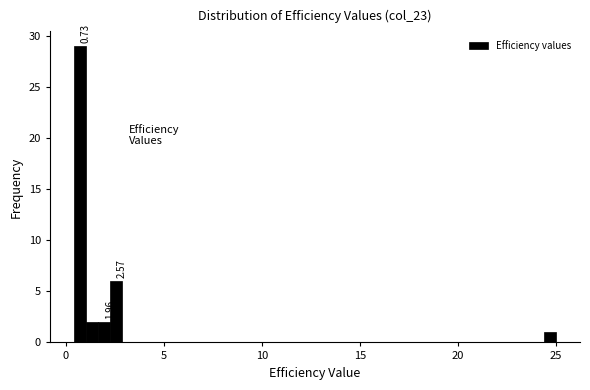

Read against the x-axis, roughly where is the centre of the tallest bar?

0.5